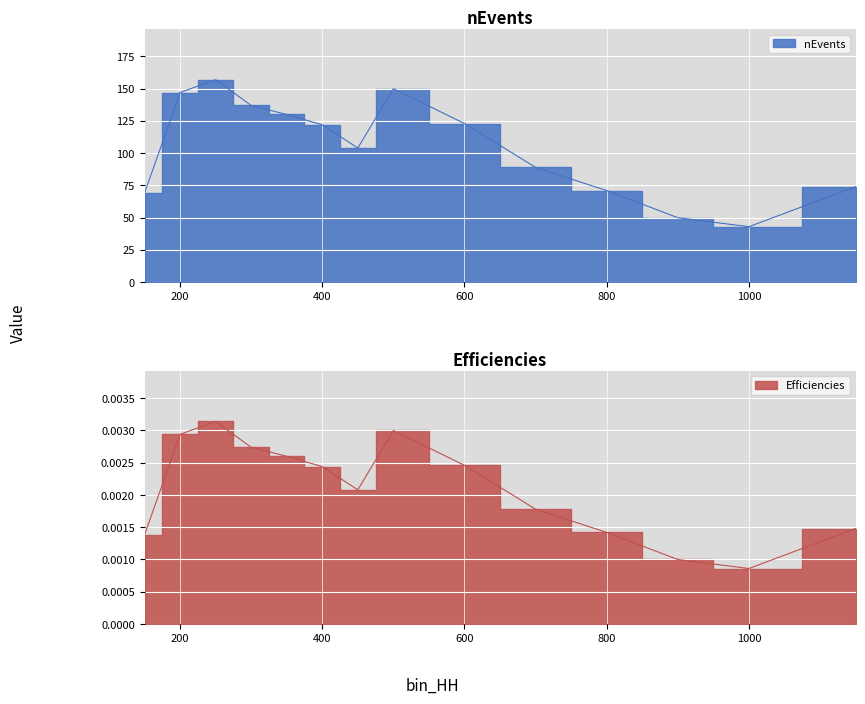

Count the number of data series in this chart.

2